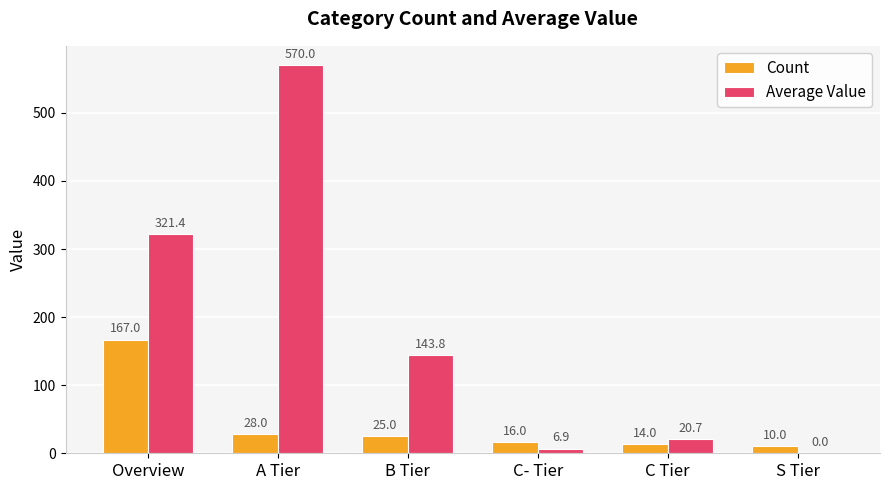

Reading left to right, extract all data points from this chart.

Count: Overview=167.0	A Tier=28.0	B Tier=25.0	C- Tier=16.0	C Tier=14.0	S Tier=10.0
Average Value: Overview=321.4	A Tier=570.0	B Tier=143.8	C- Tier=6.9	C Tier=20.7	S Tier=0.0